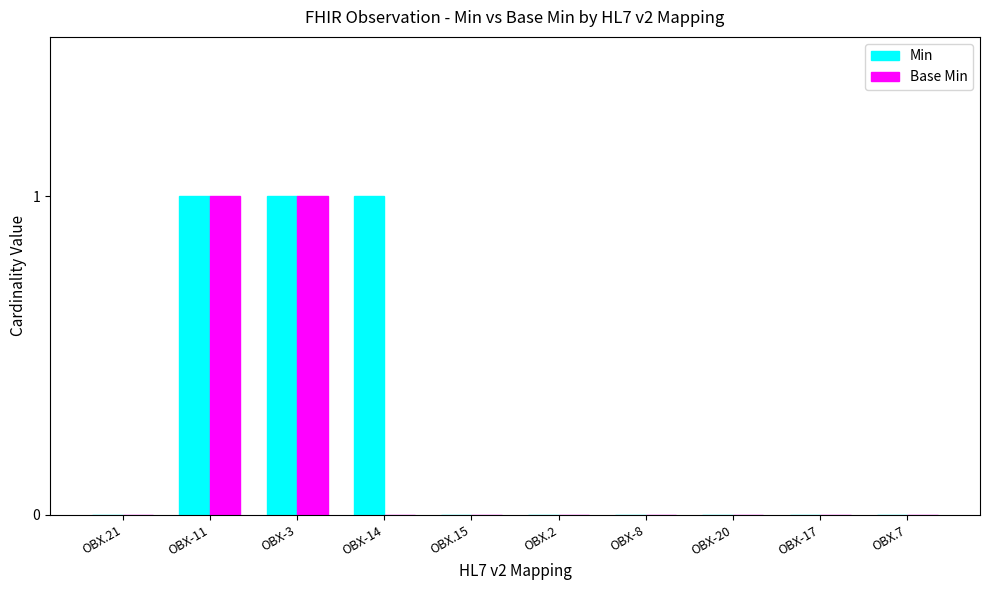

Are the bars horizontal?

No